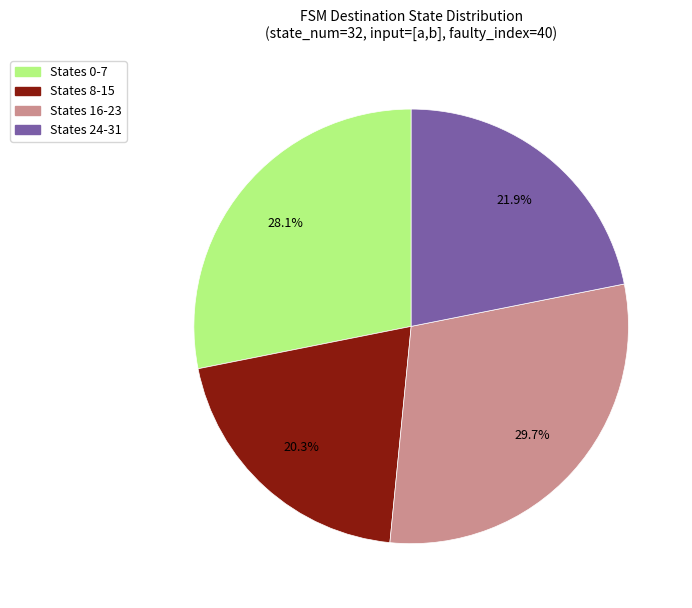

What is the ratio of the value at States 24-31 to the value at States 8-15?

1.1